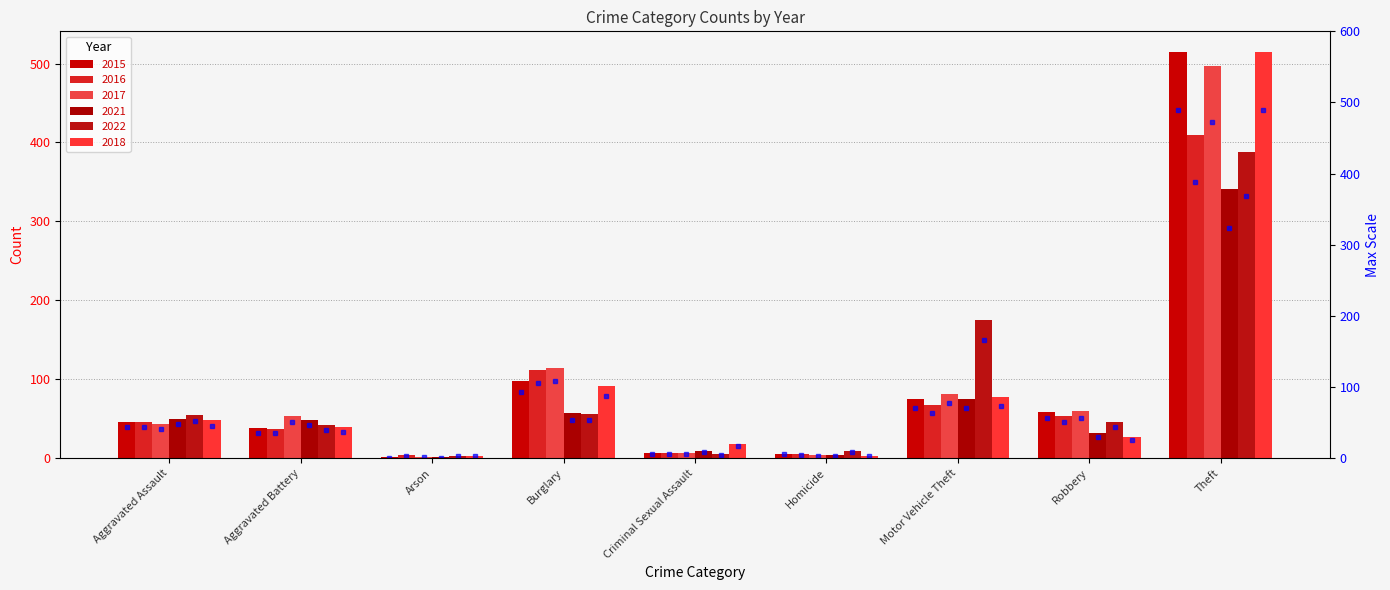

At which category does the chart reach its peak across all series?

Theft